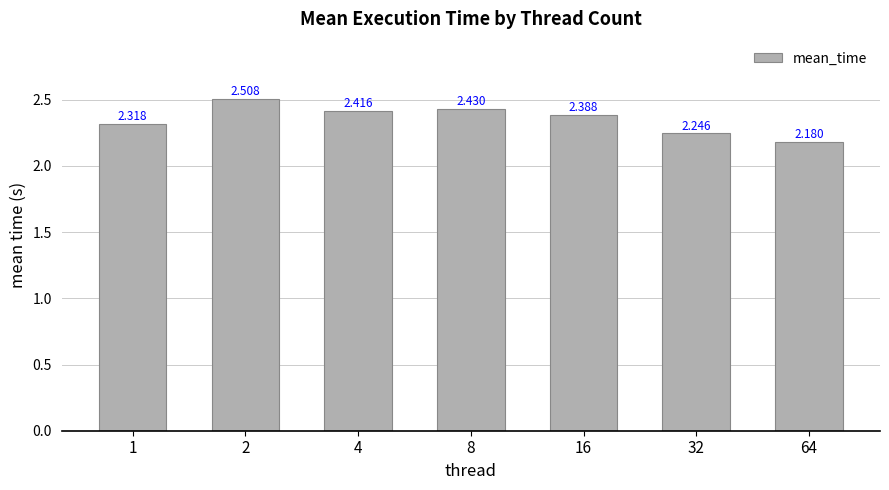

Is it true that the value at 64 is 0.8?

False